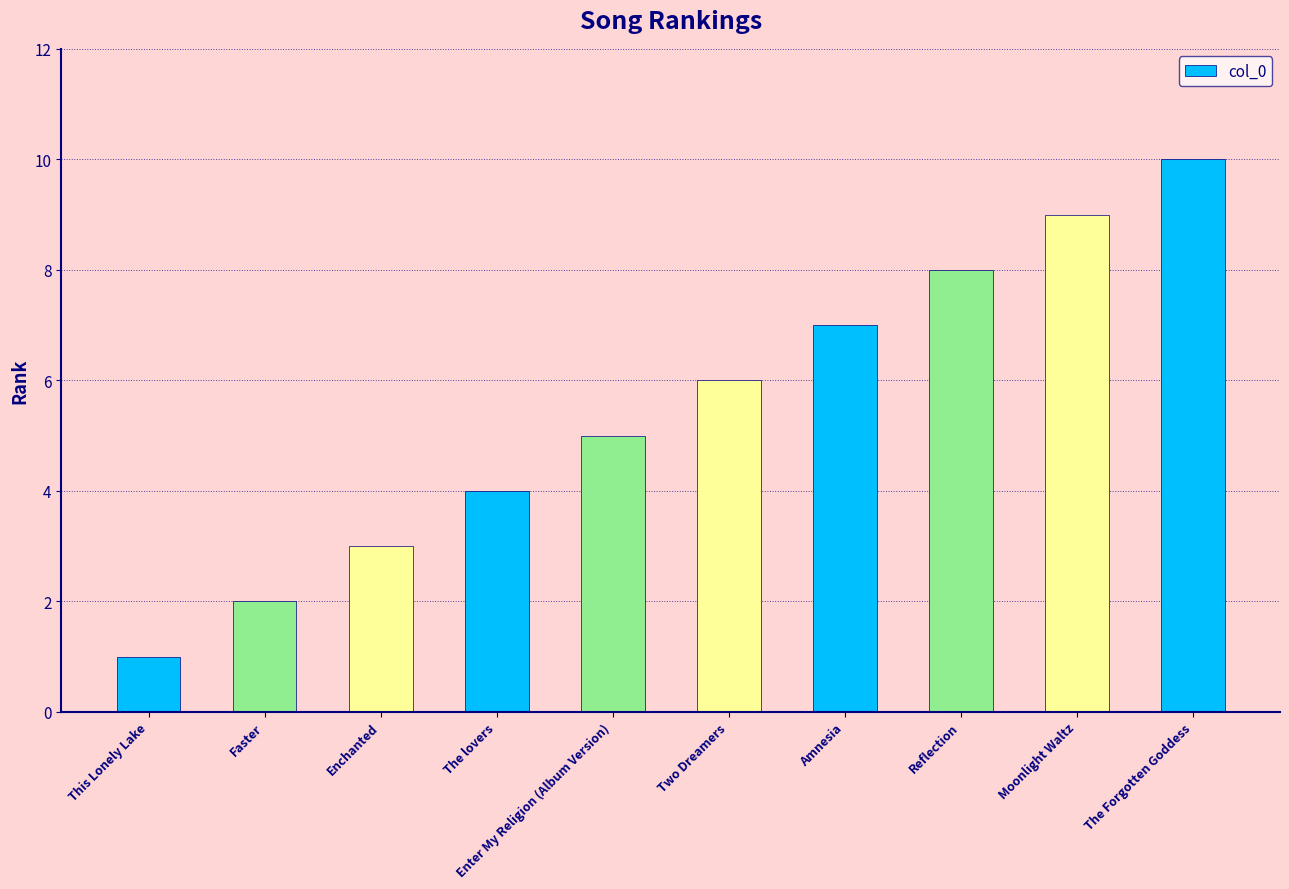

What is the value of the 1st bar from the left?

1